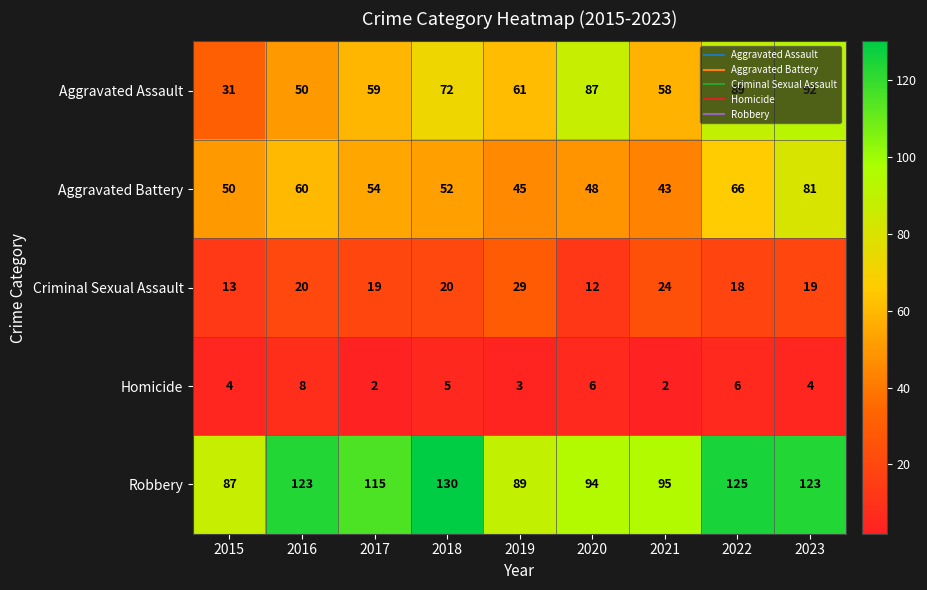

At which category does the chart reach its peak across all series?

2018